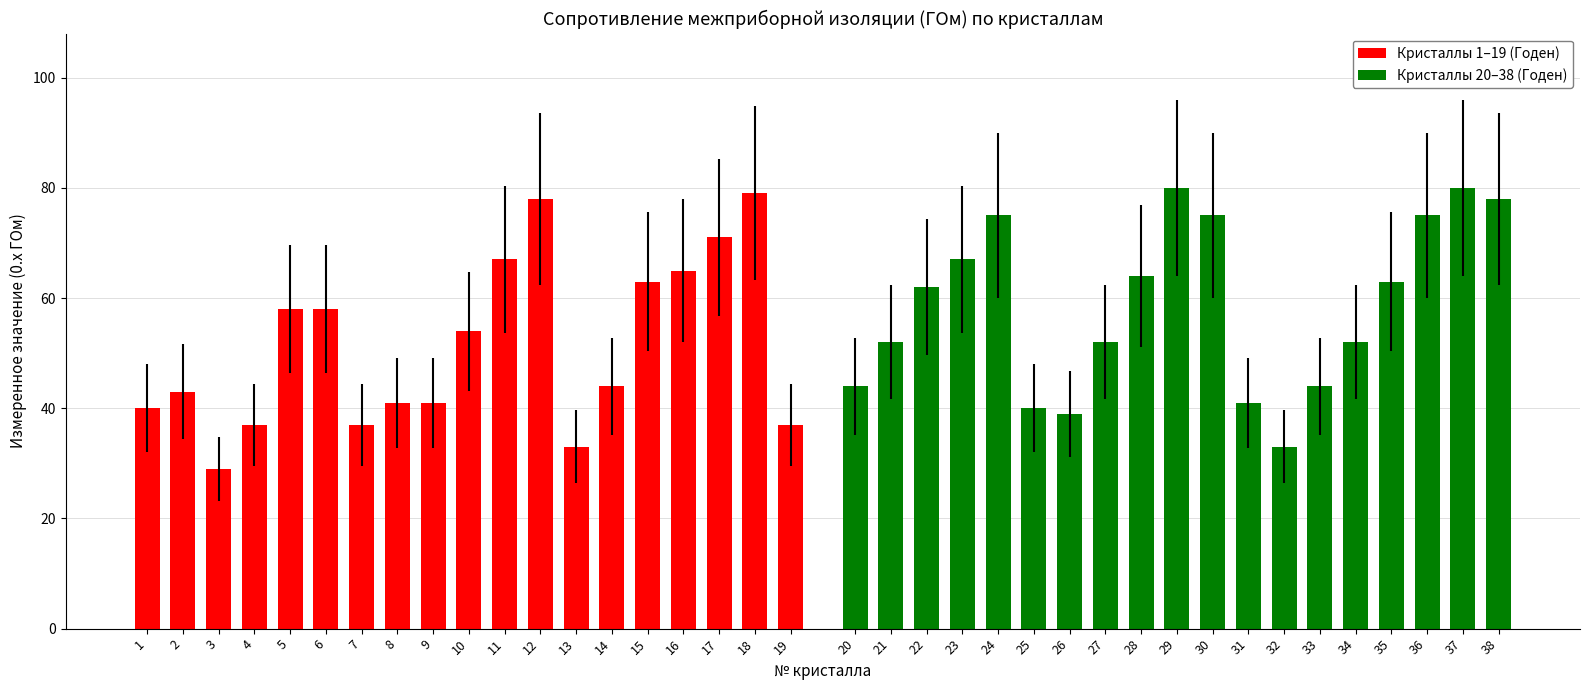

True or false: Кристаллы 1–19 (Годен) has a value of 83 at 15.

False